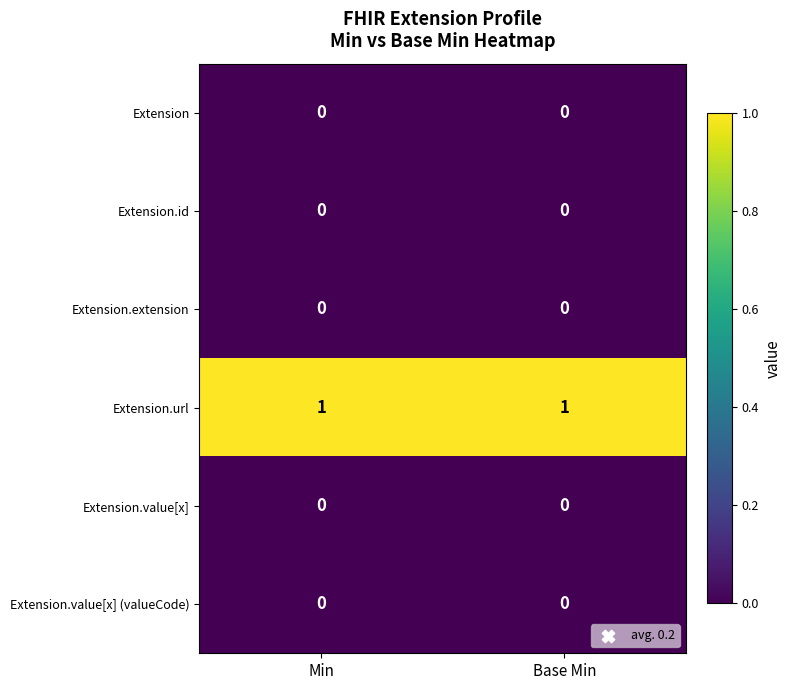

True or false: Extension.value[x] has a value of 0 at Min.

True